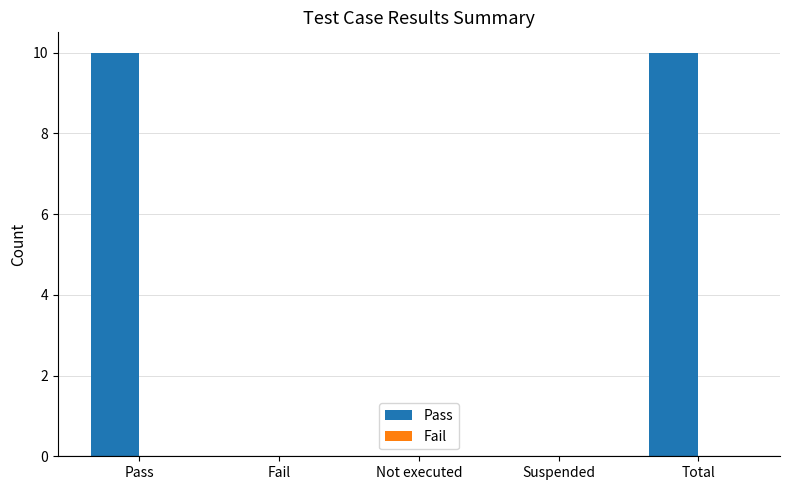

Which has a higher value, Suspended or Total?

Total